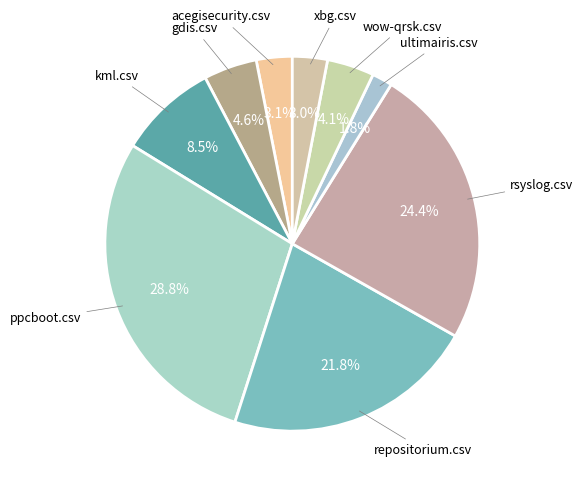

Rank the categories by value from highest to lowest.

ppcboot.csv, rsyslog.csv, repositorium.csv, kml.csv, gdis.csv, wow-qrsk.csv, acegisecurity.csv, xbg.csv, ultimairis.csv